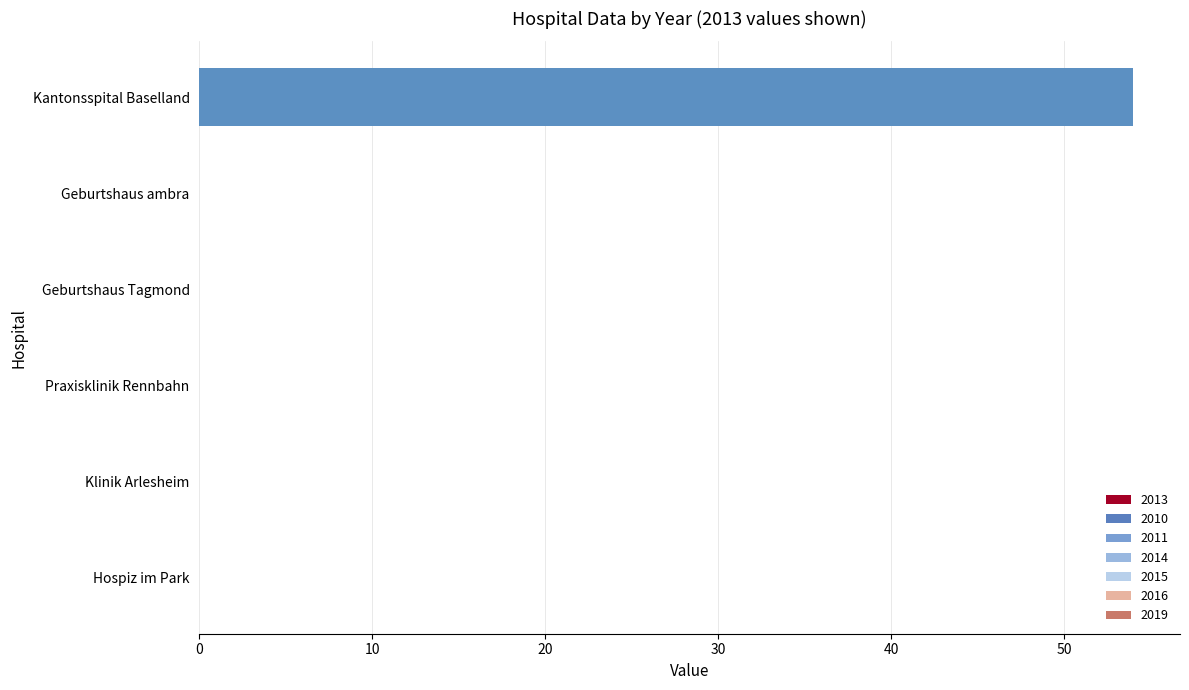

Which category has the highest value across all series?

Kantonsspital Baselland